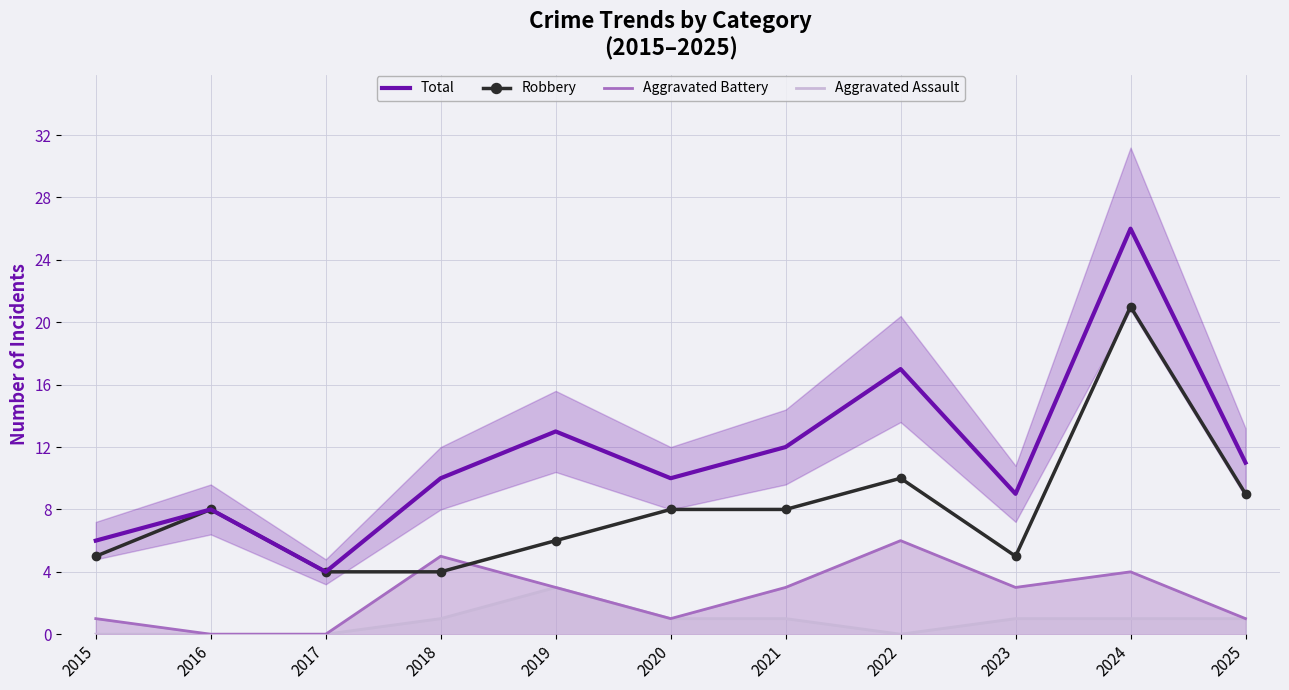

Reading right to left, what are all the values shown in this chart?

Total: 2025=11	2024=26	2023=9	2022=17	2021=12	2020=10	2019=13	2018=10	2017=4	2016=8	2015=6
Robbery: 2025=9	2024=21	2023=5	2022=10	2021=8	2020=8	2019=6	2018=4	2017=4	2016=8	2015=5
Aggravated Battery: 2025=1	2024=4	2023=3	2022=6	2021=3	2020=1	2019=3	2018=5	2017=0	2016=0	2015=1
Aggravated Assault: 2025=1	2024=1	2023=1	2022=0	2021=1	2020=1	2019=3	2018=1	2017=0	2016=0	2015=0